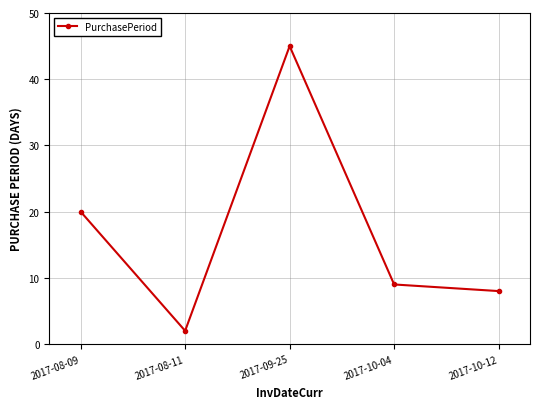

What is the average value?

17